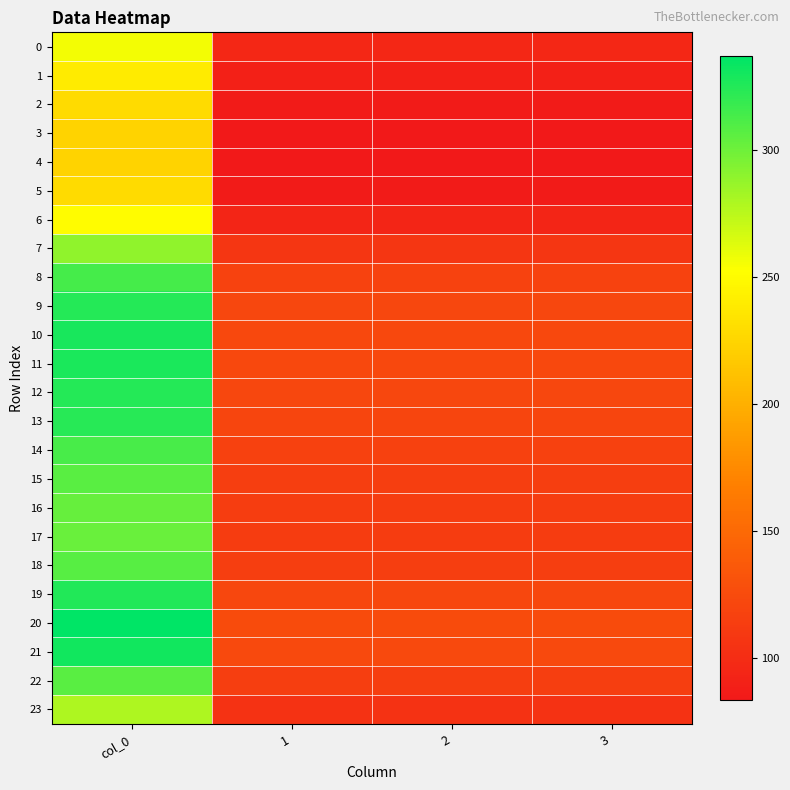

Between 2 and 3, which is larger?

2